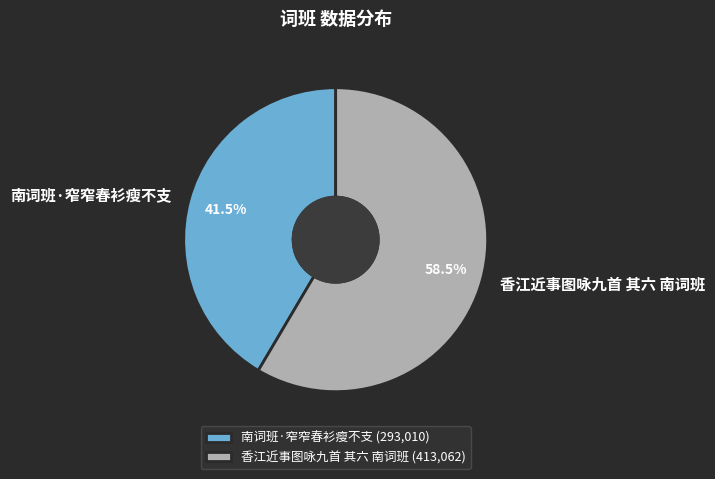

What is the majority slice?

香江近事图咏九首 其六 南词班